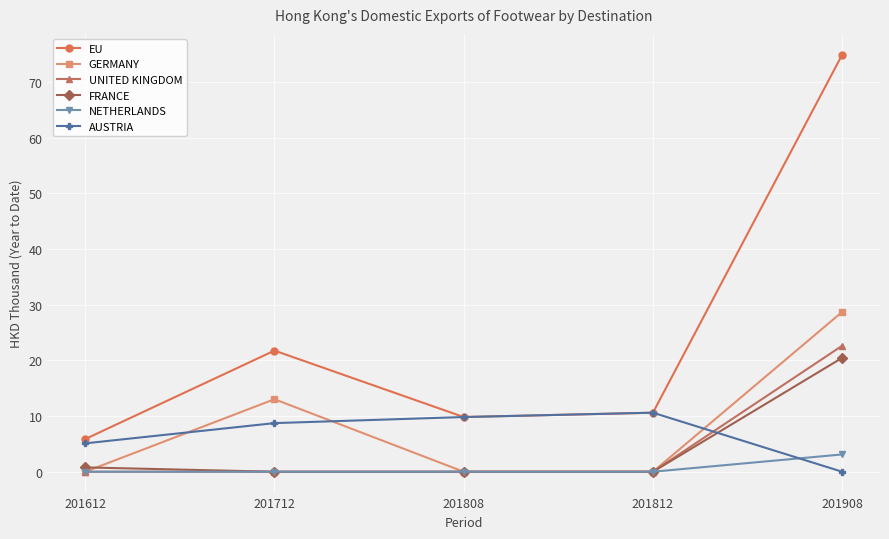

How many categories are shown in the chart?

5